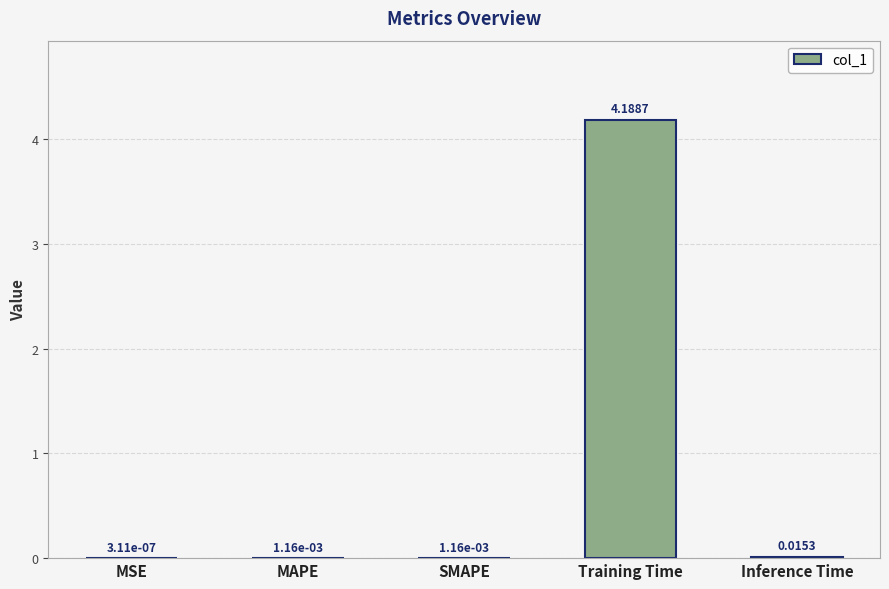

Between SMAPE and Training Time, which is larger?

Training Time